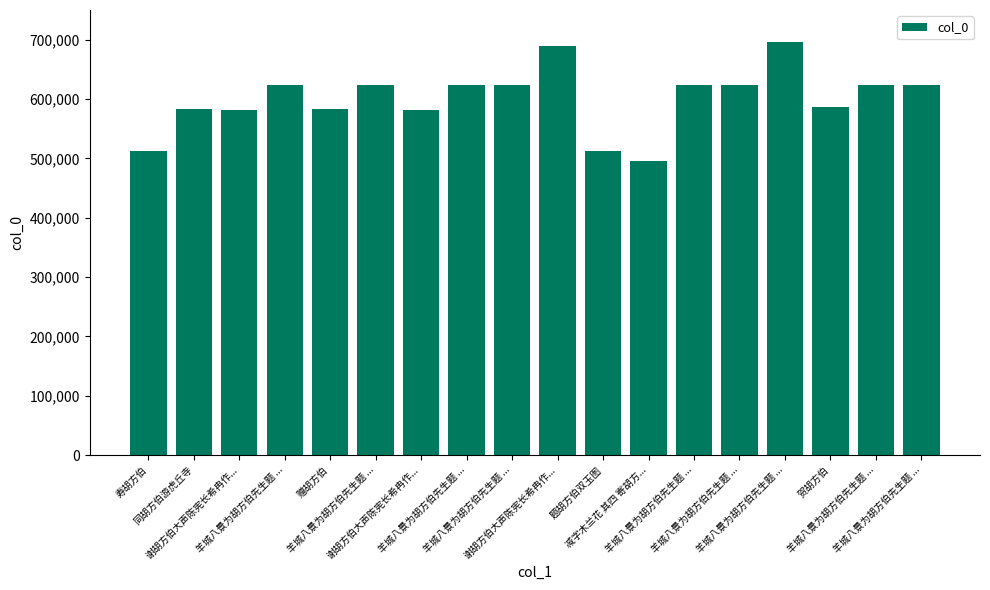

What is the smallest value displayed?

496100